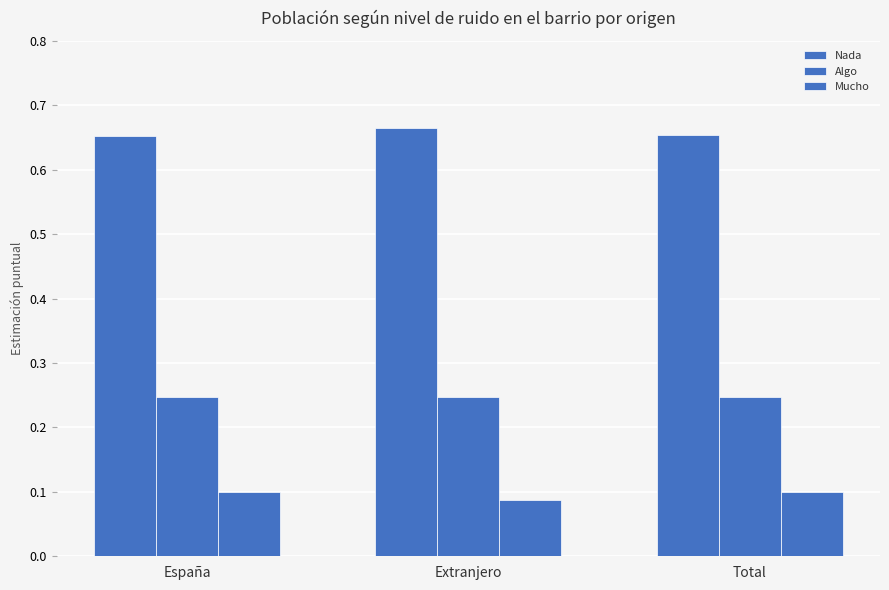

Rank the series by their average value, from highest to lowest.

Nada, Algo, Mucho